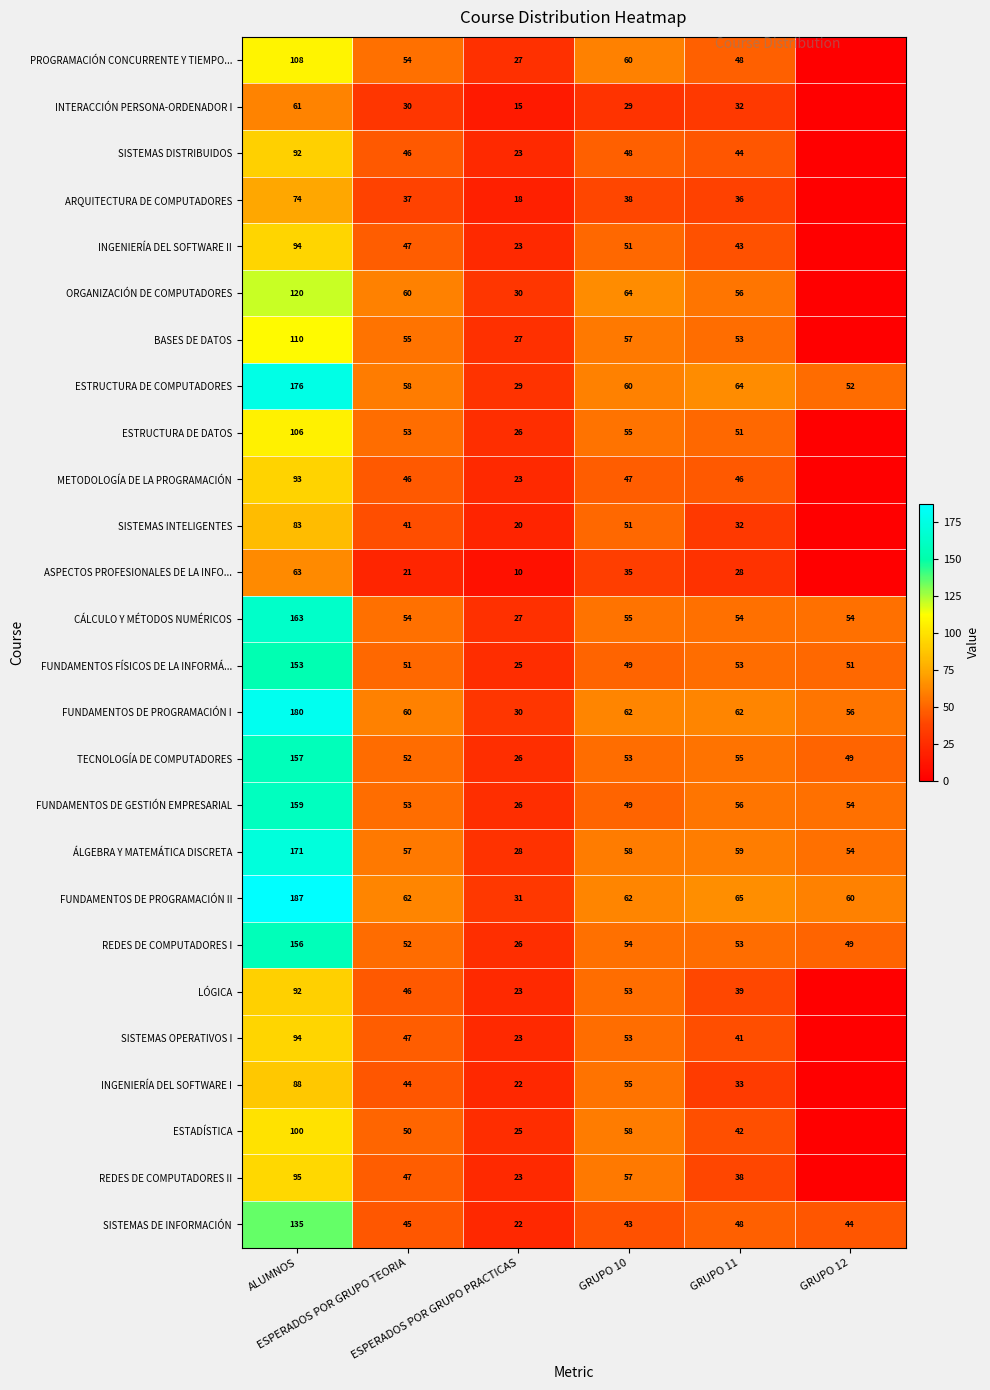

What is the difference between the ARQUITECTURA DE COMPUTADORES values at ALUMNOS and ESPERADOS POR GRUPO PRACTICAS?

56